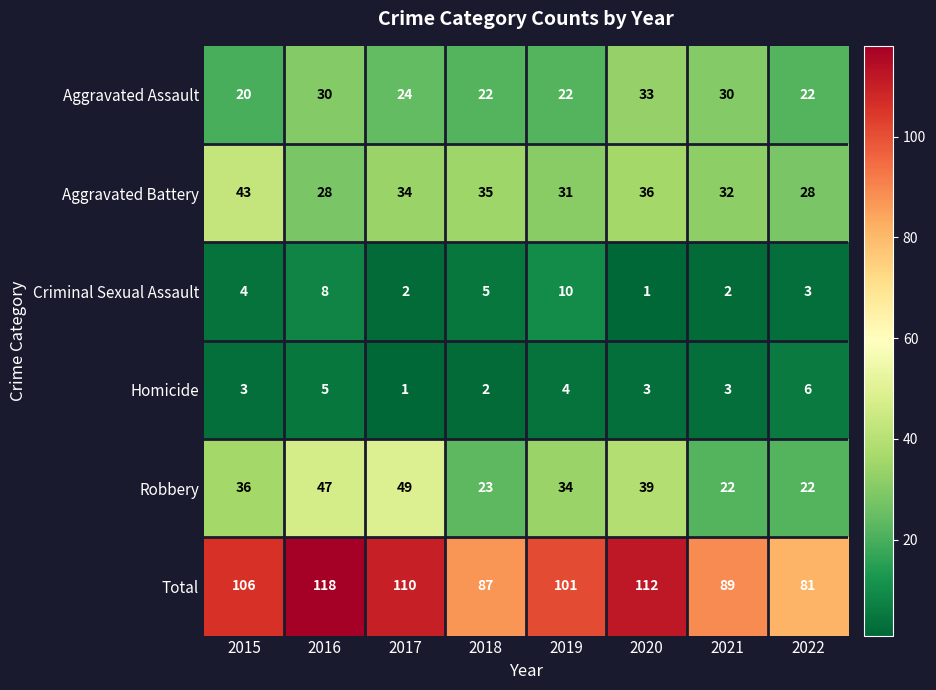

The value of Aggravated Assault at 2015 is 20. True or false?

True